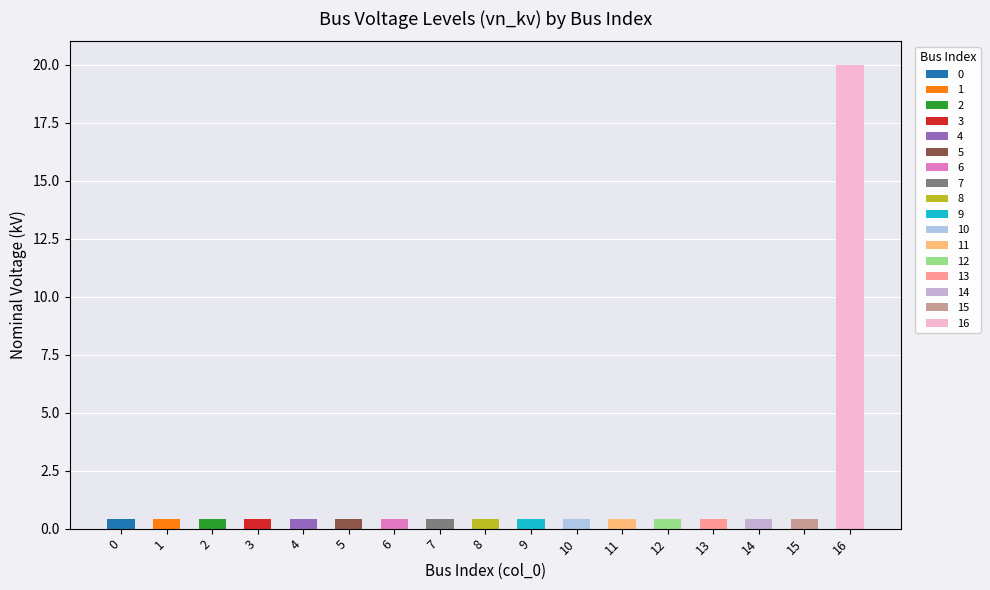

The chart shows a value of 0.4 at 0. True or false?

True